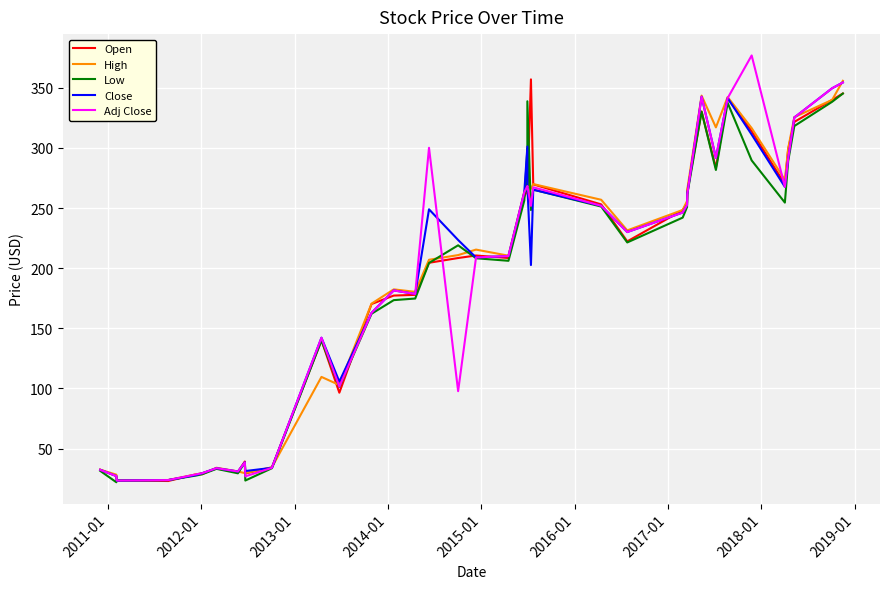

Count the number of data series in this chart.

5